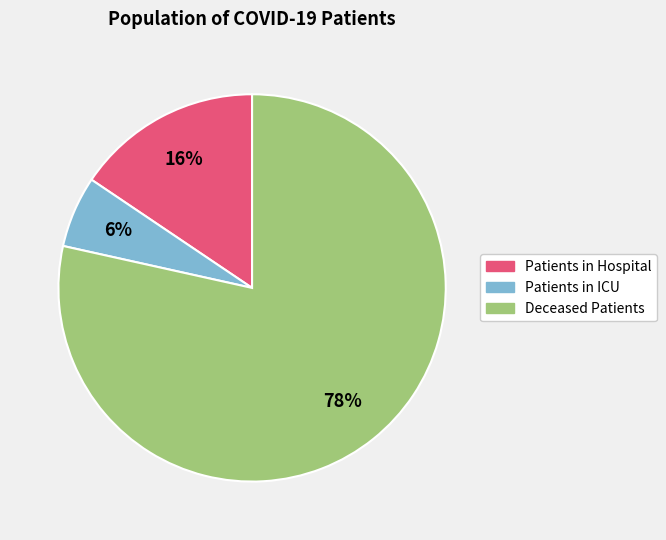

Rank the categories by value from lowest to highest.

Patients in ICU, Patients in Hospital, Deceased Patients